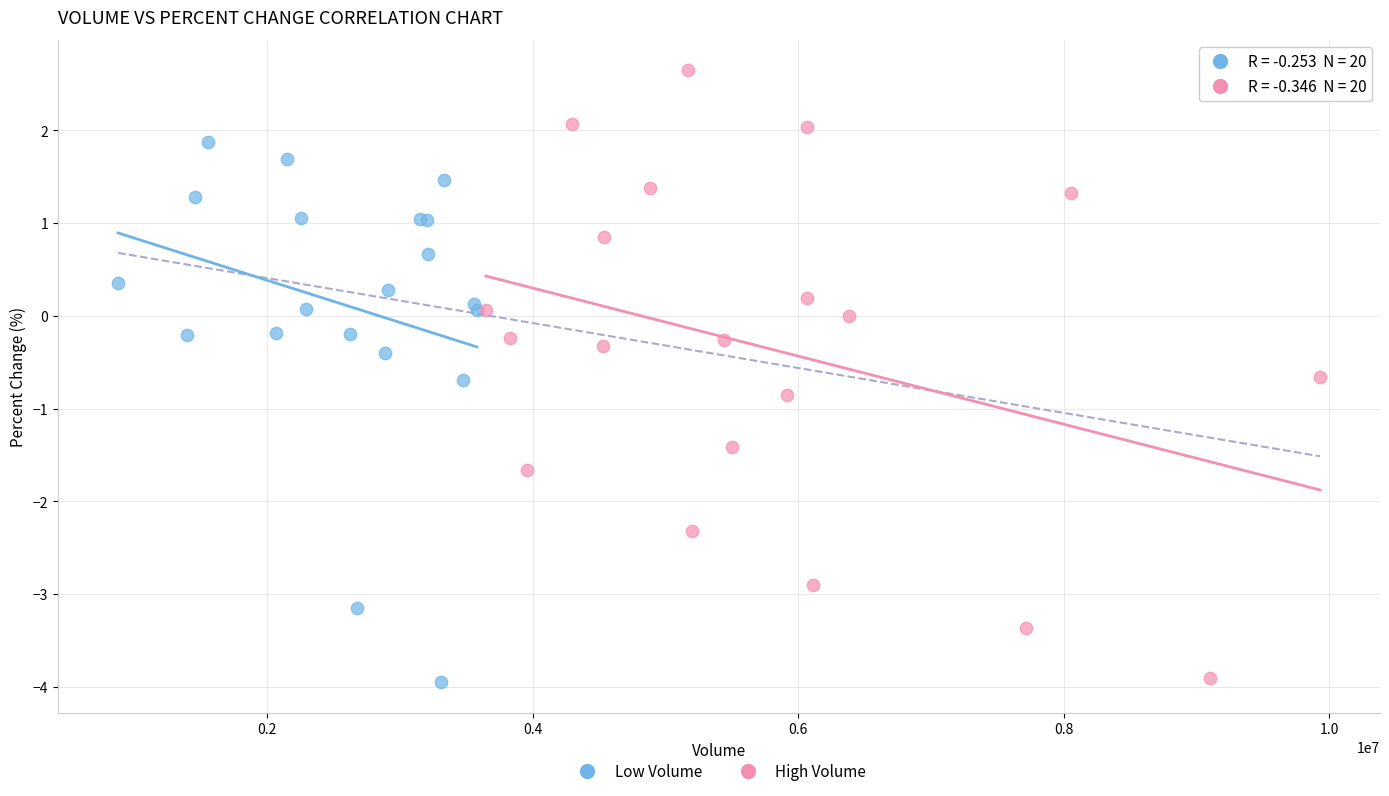

Which series contains the highest Y value?

High Volume